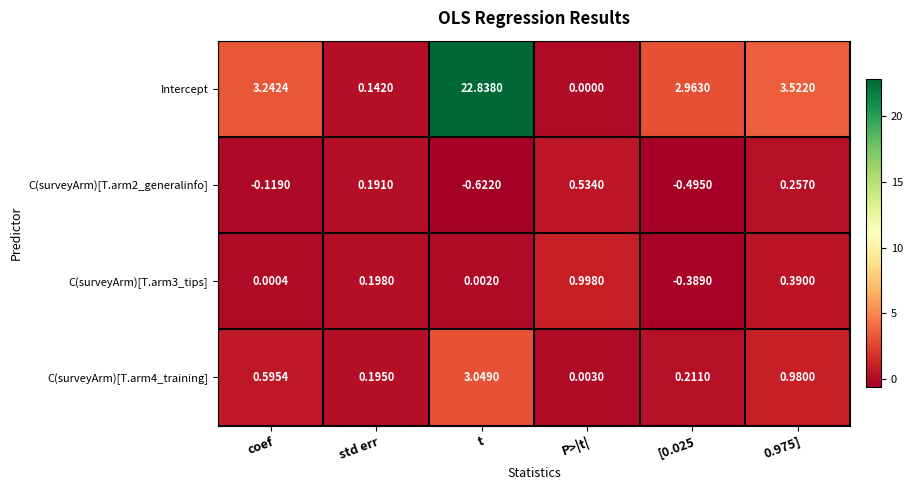

At which category is the sum across all series the highest?

t